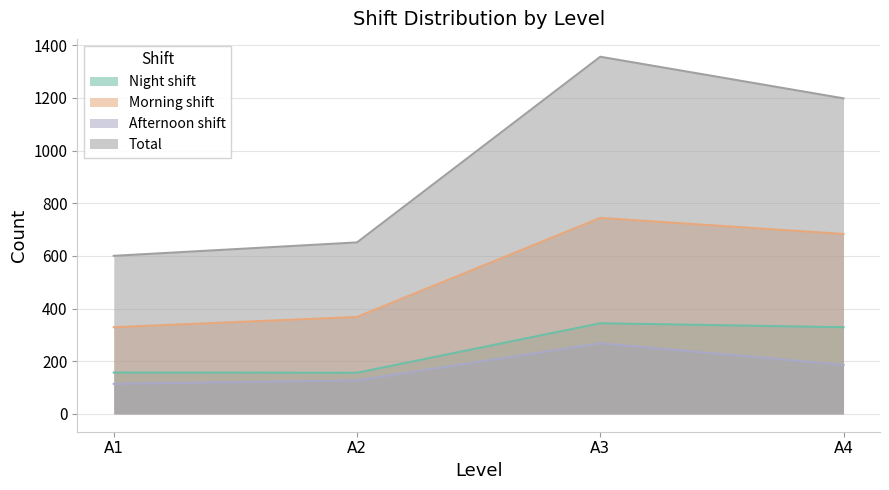

Which series has the largest total across all categories?

Total